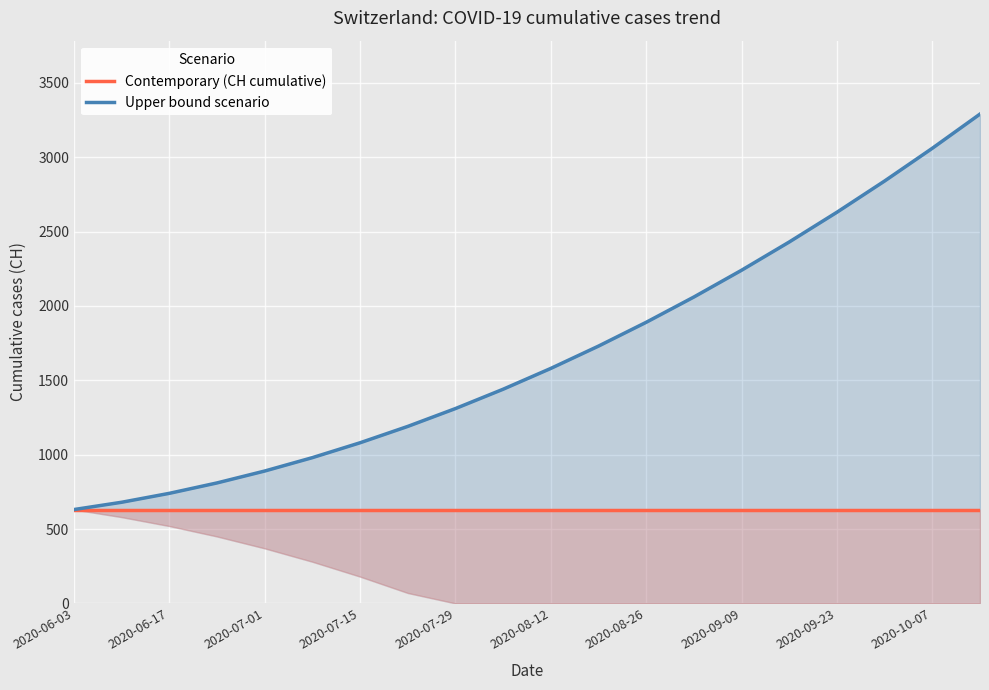

True or false: Contemporary (CH cumulative) and Upper bound scenario cross at least once.

False